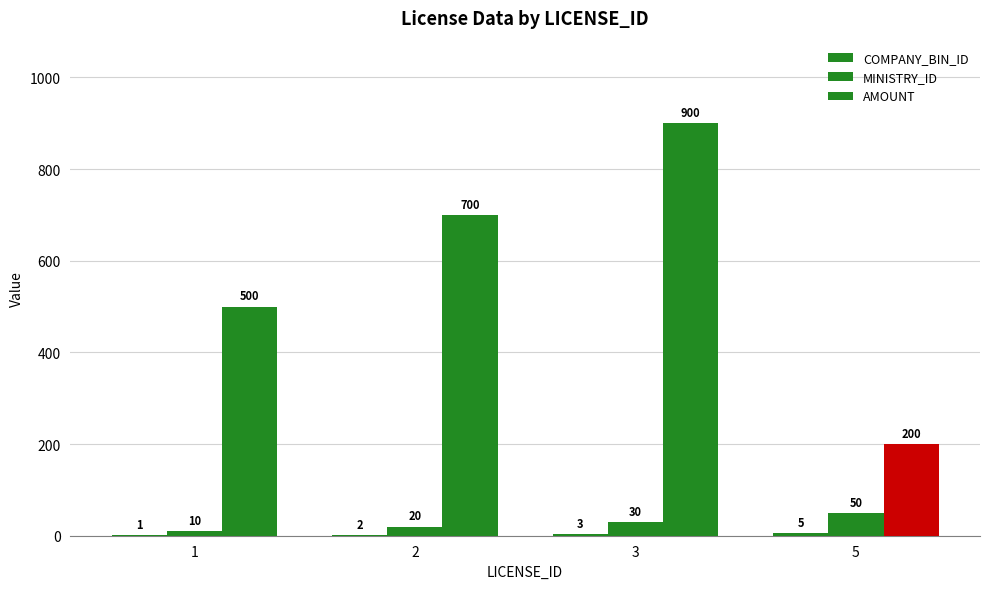

Count the number of data series in this chart.

3